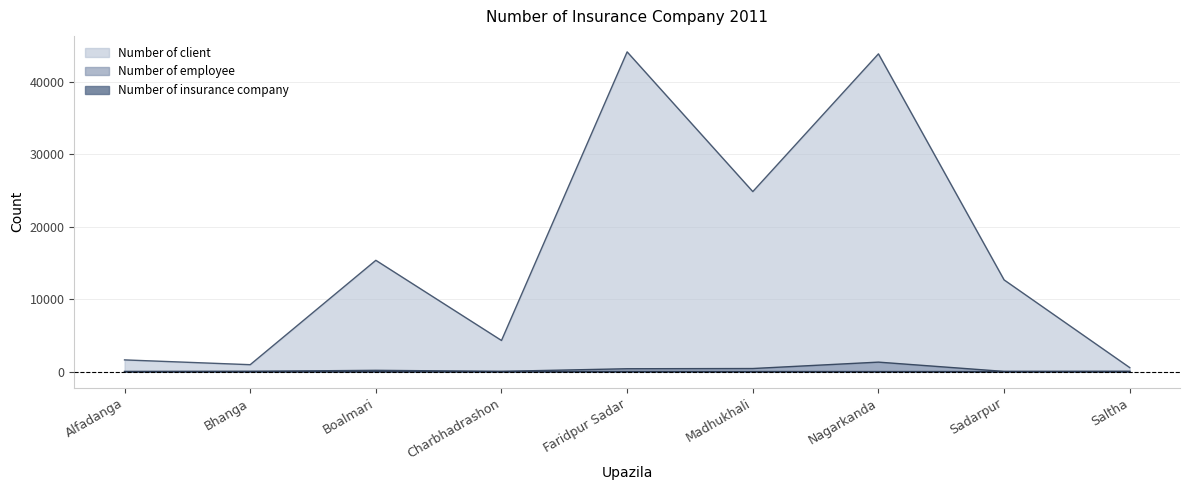

Which label corresponds to the largest value in the chart?

Faridpur Sadar